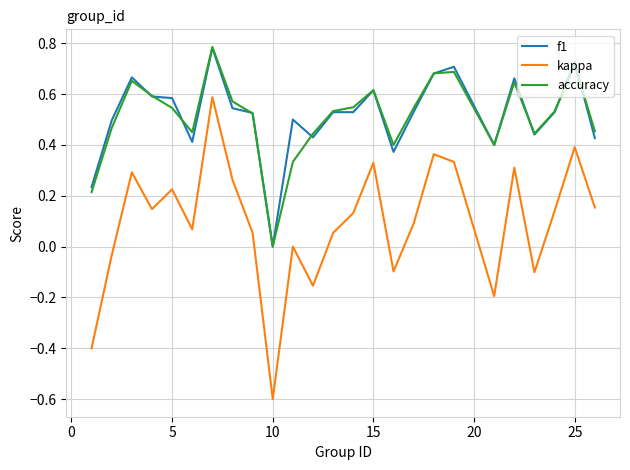

What is the minimum value shown in the chart?

-0.6